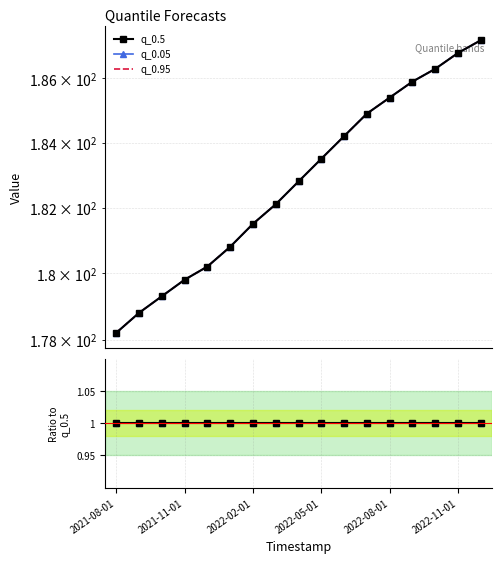

What is the value of the q_0.95 point at the 14th from the left?

185.9